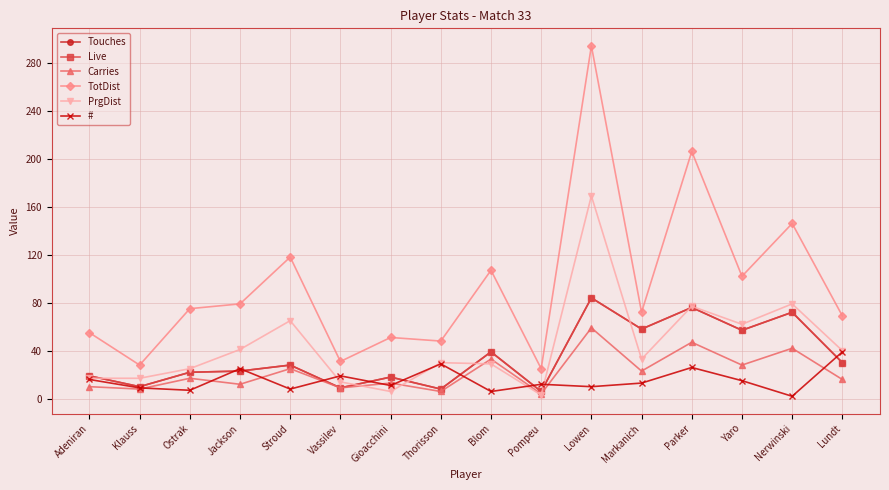

What is the difference between the maximum and minimum values in the Carries series?

55